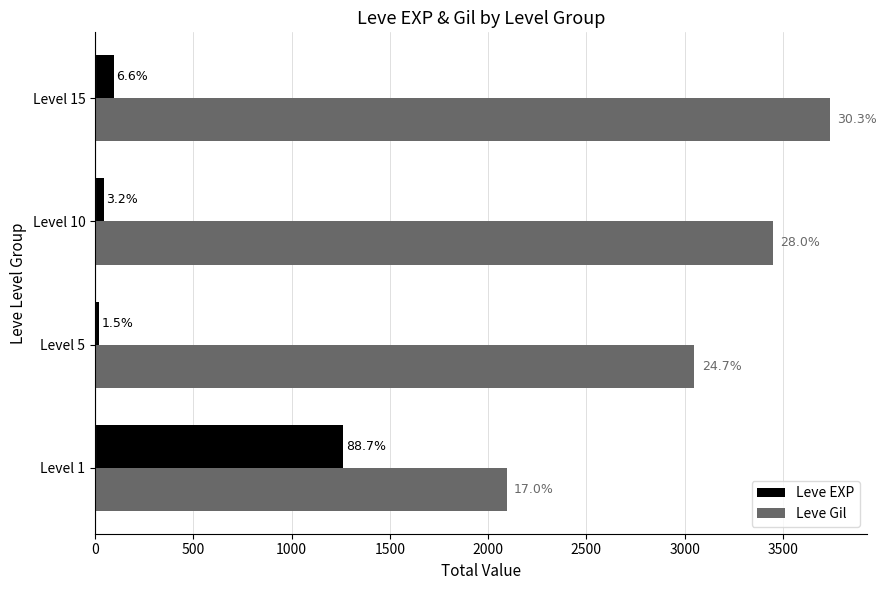

Count the Leve Gil values in the range 3050 to 3740.

3